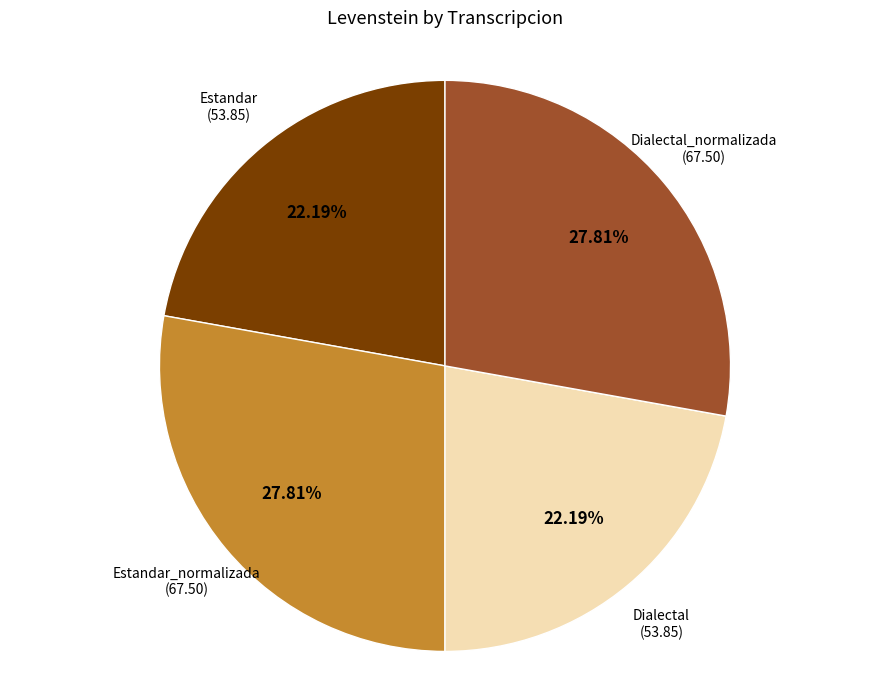

Is there any slice that represents more than half of the pie?

No